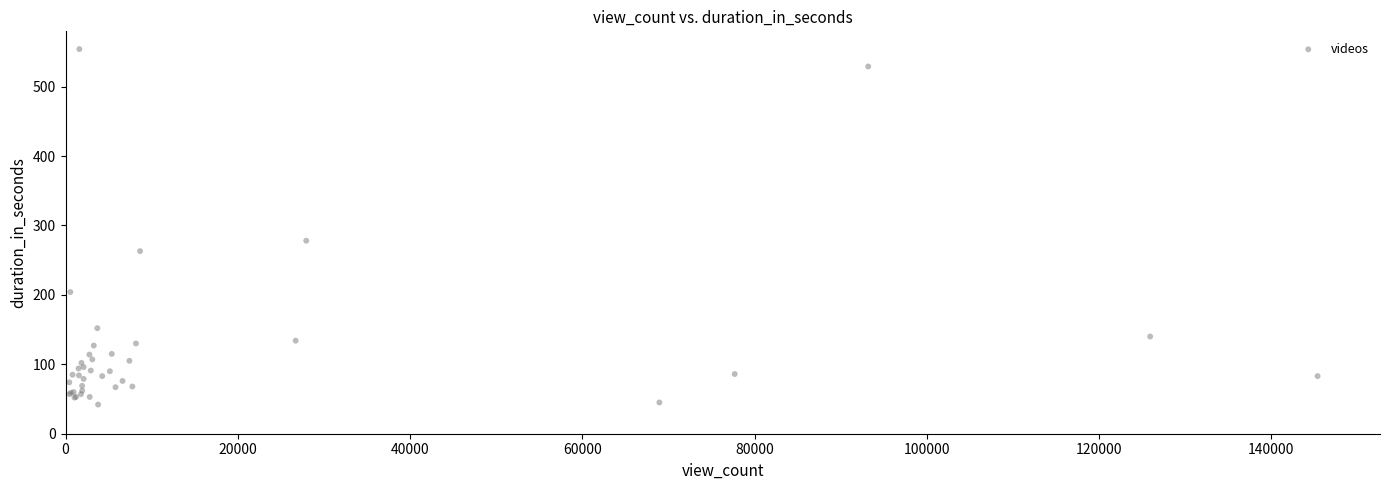

What Y value in the scatter plot is closest to 298?

278